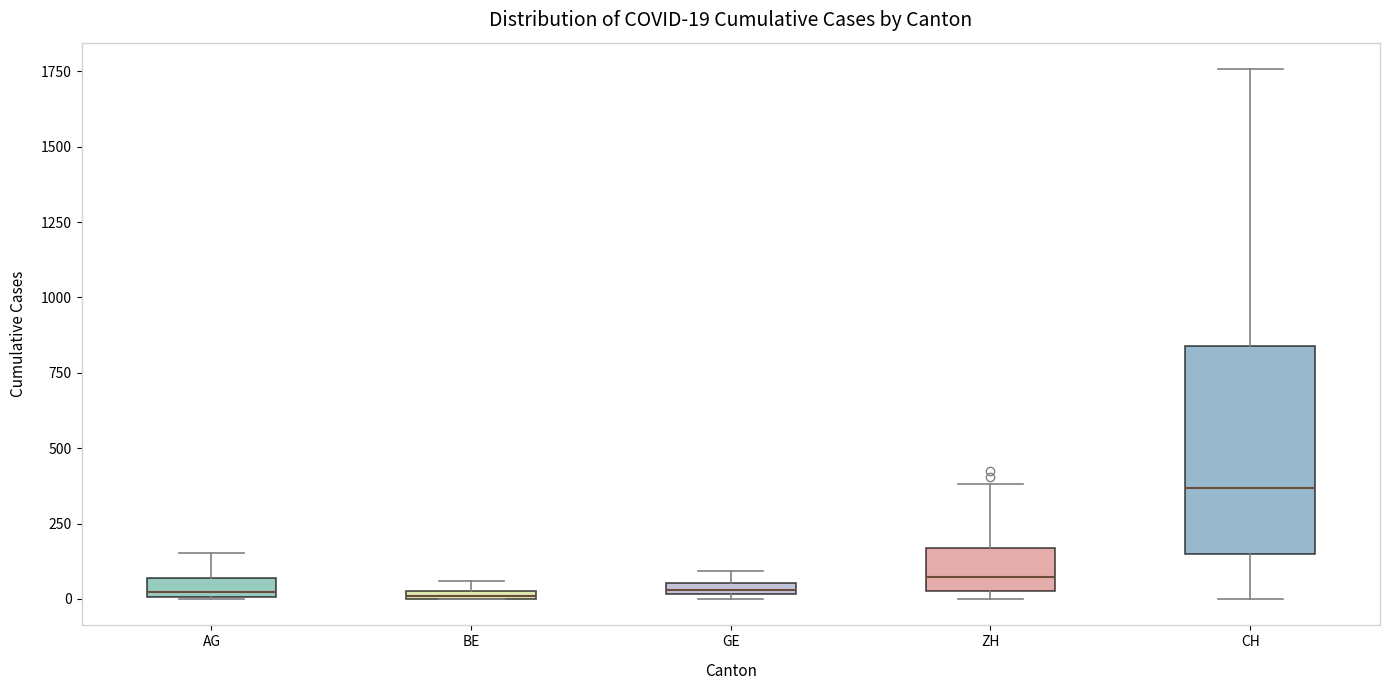

Comparing the boxes themselves (not the whiskers), which one is the tallest?

CH